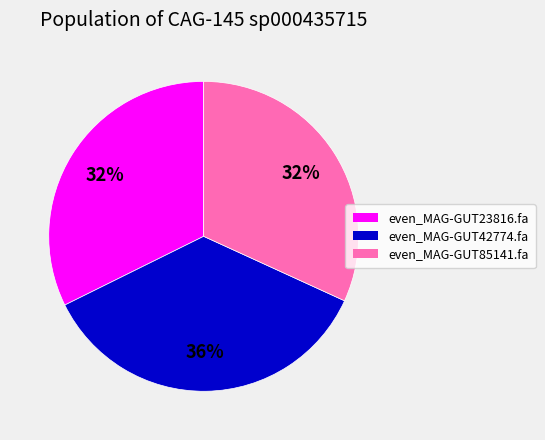

To the nearest percent, what is the difference between the even_MAG-GUT23816.fa and even_MAG-GUT42774.fa slice percentages?

4%